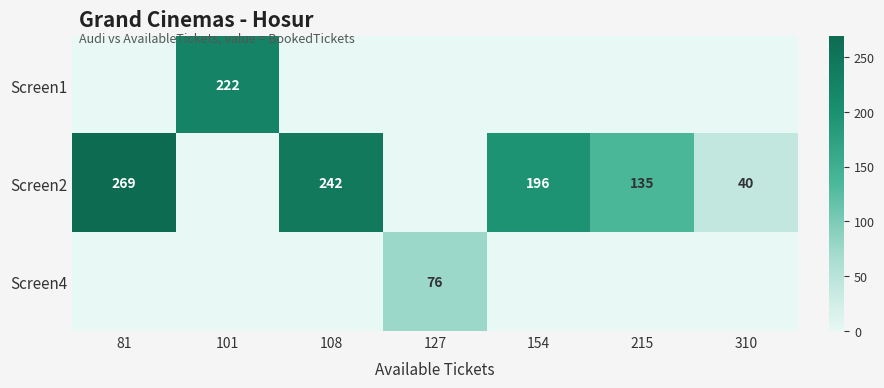

What is the sum of all Screen2 values?

882